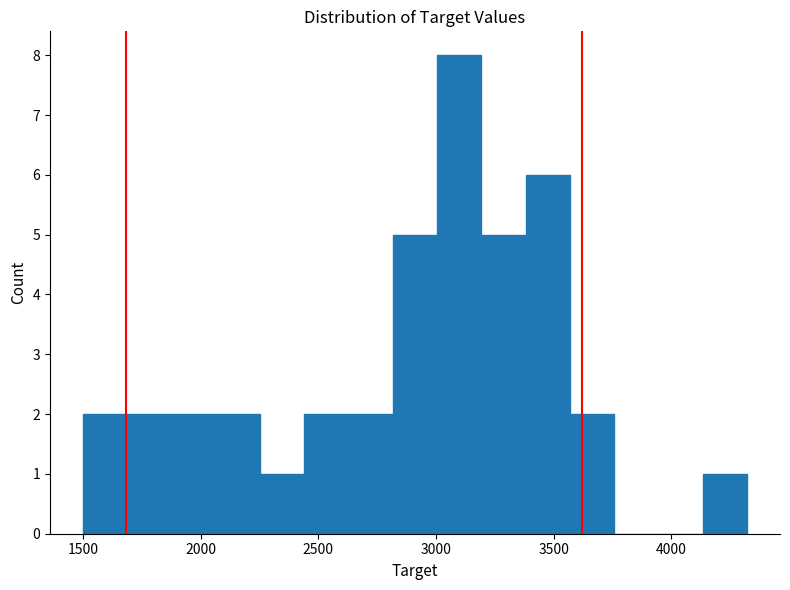

Read against the x-axis, roughly where is the centre of the tallest bar?

3100